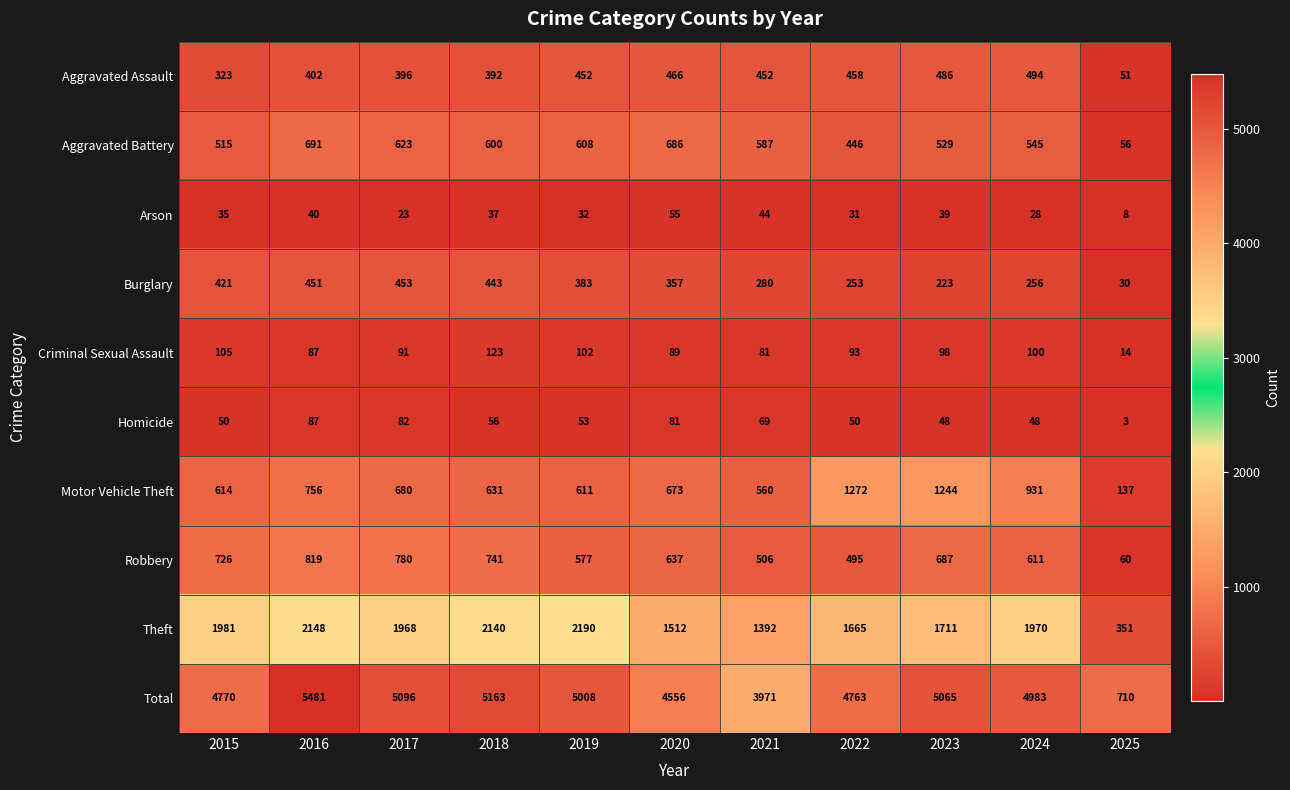

The value of Homicide at 2024 is 19. True or false?

False